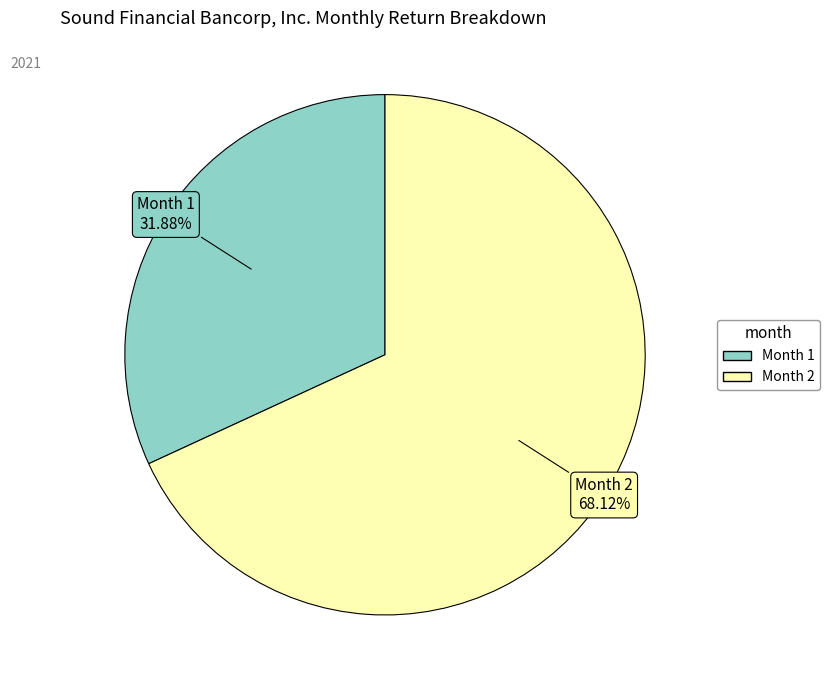

Is there a majority slice in this chart?

Yes